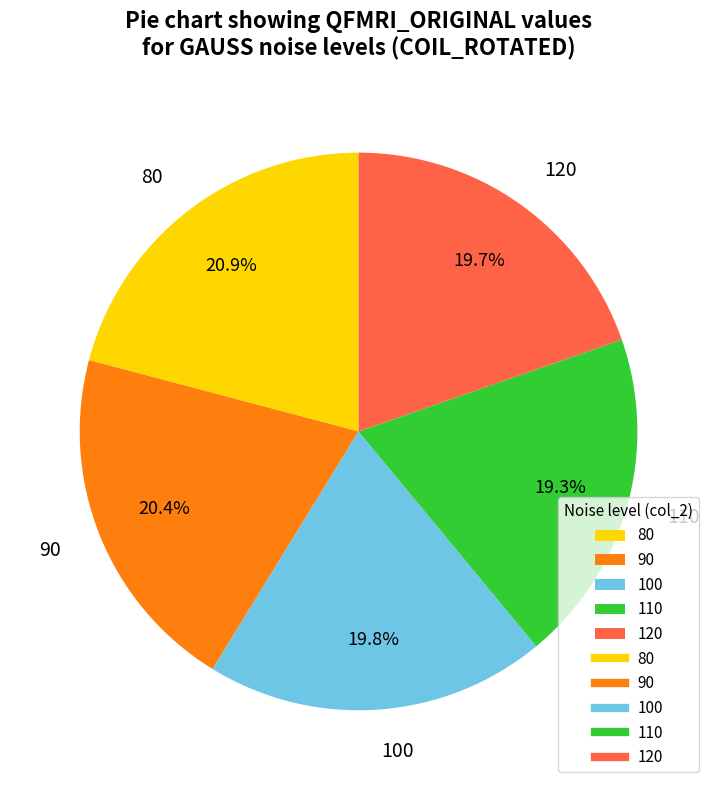

To the nearest percent, what is the difference between the 90 and 120 slice percentages?

1%